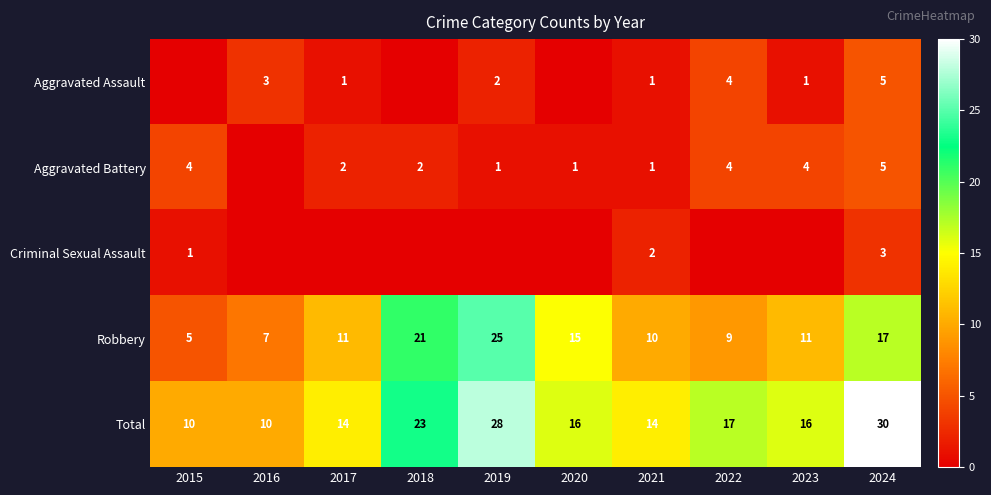

What is the highest value of the Total series?

30